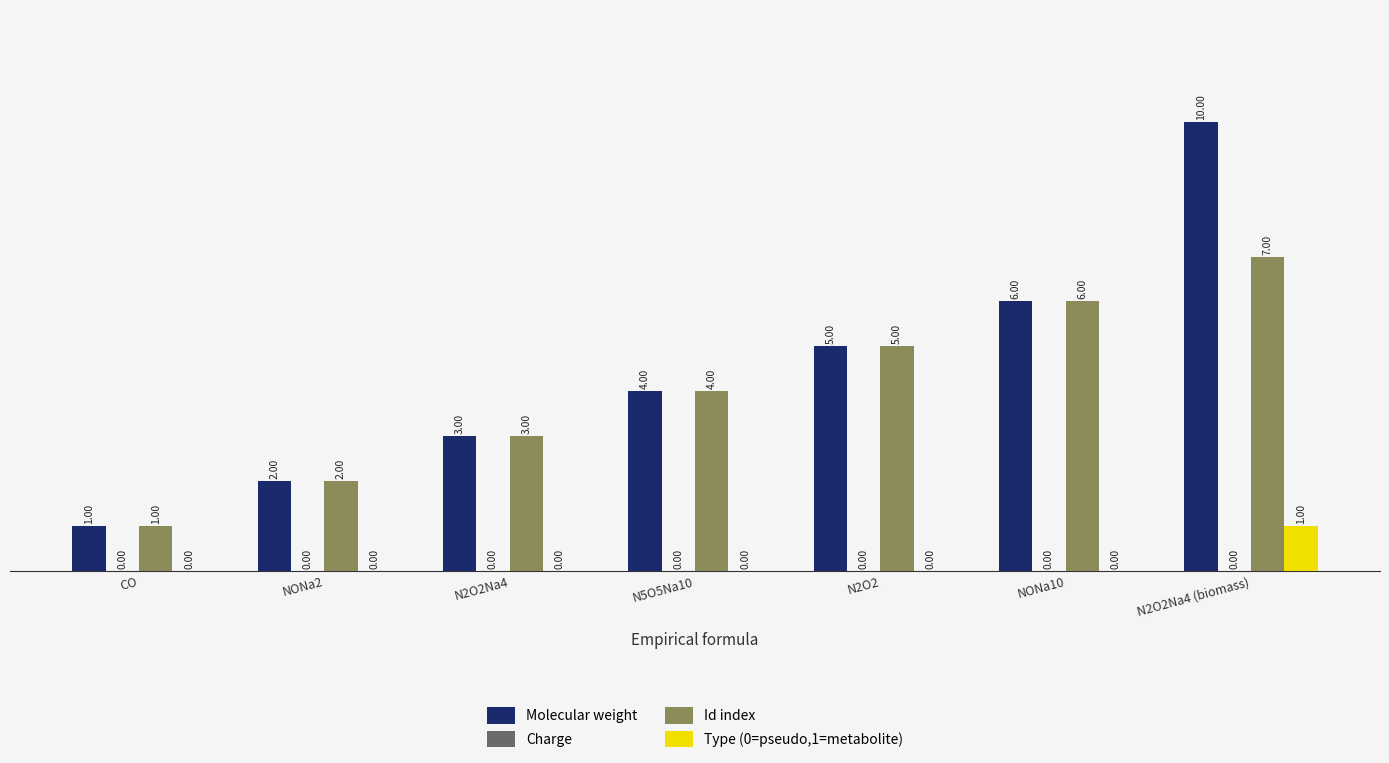

Between NONa10 and N2O2Na4 (biomass), which series saw the biggest shift?

Molecular weight